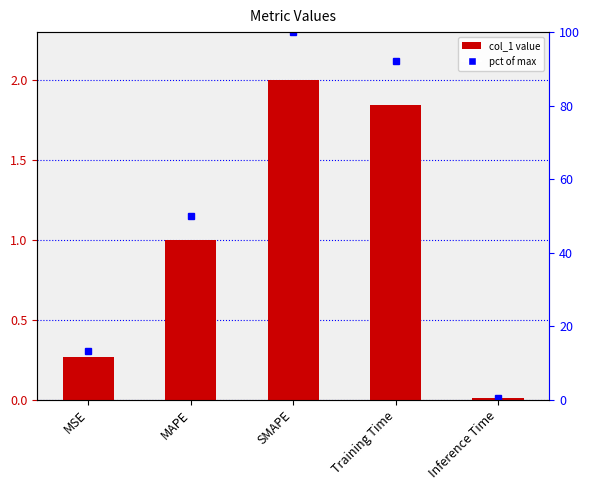

True or false: the data shows 2.6 at Training Time.

False